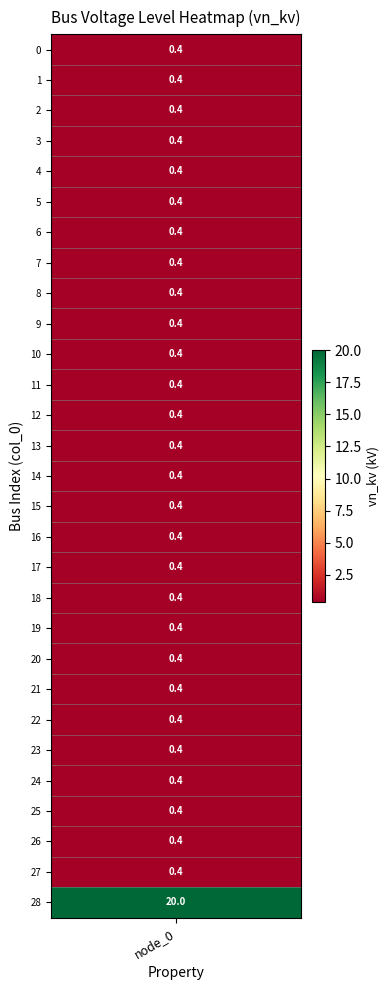

What is the maximum value shown in the chart?

20.0